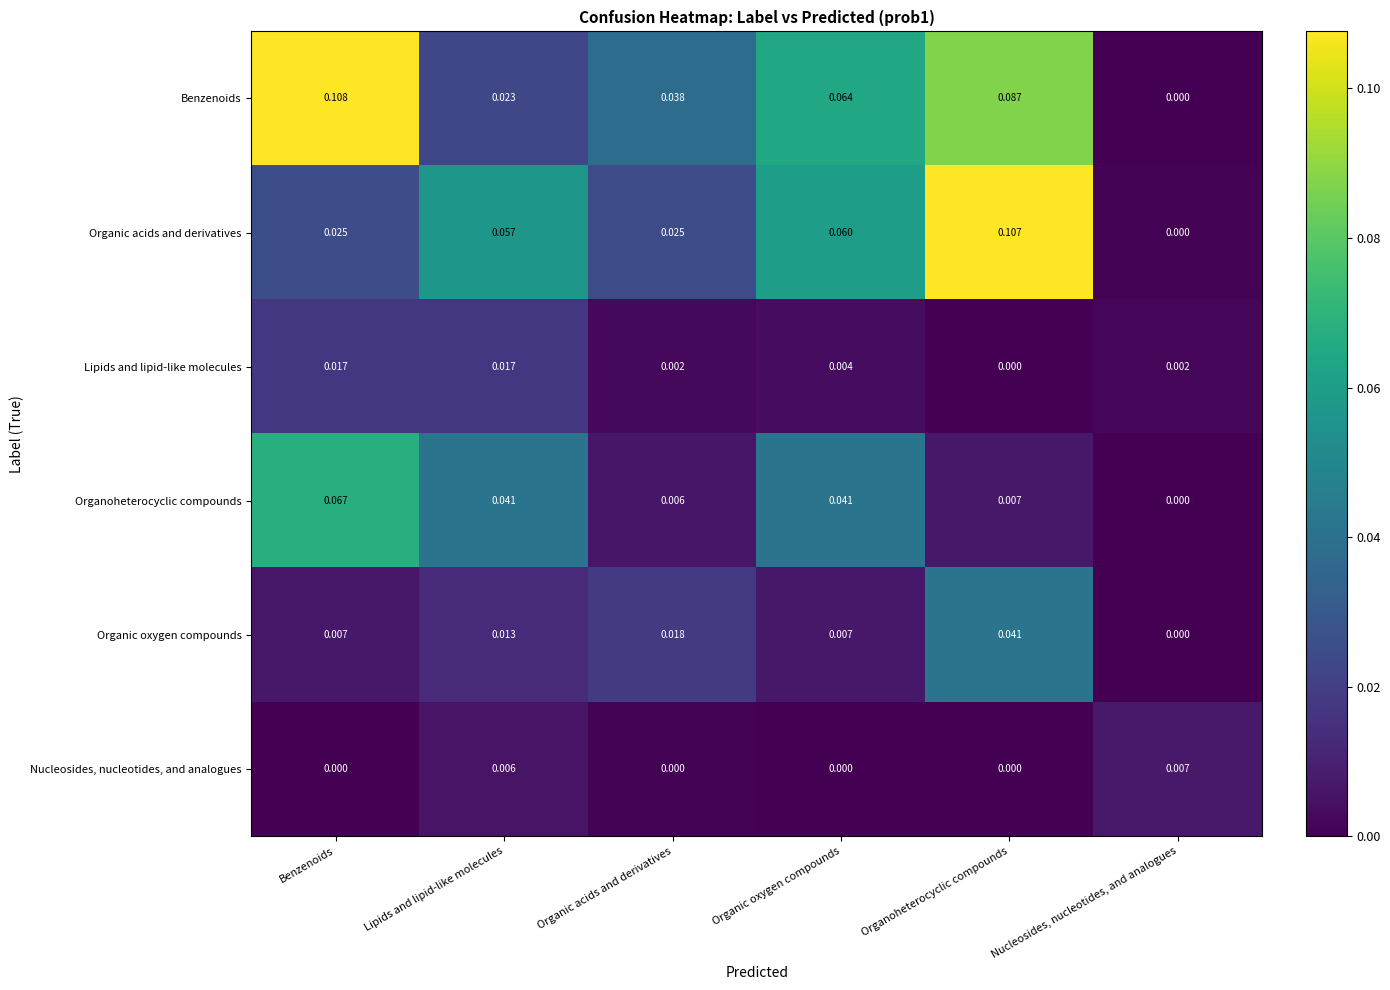

Which category has the highest value in the Organic oxygen compounds series?

Organoheterocyclic compounds